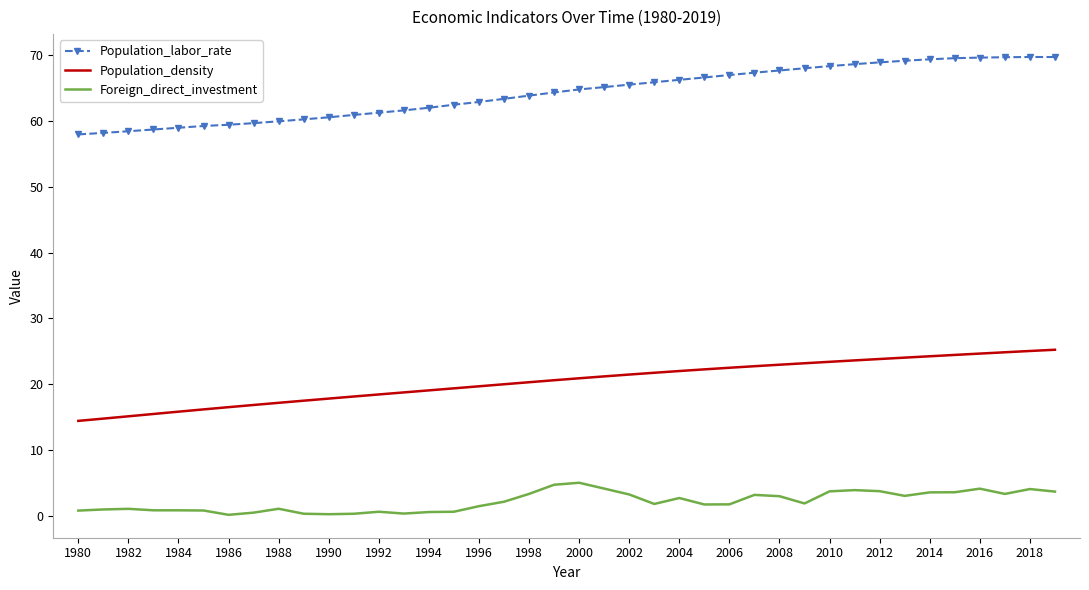

Which series has the widest spread of values?

Population_labor_rate